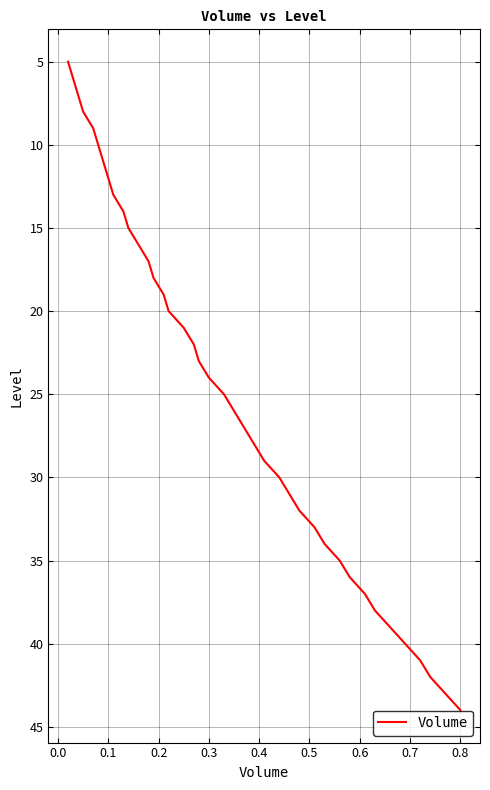

What is the greatest value displayed?

44